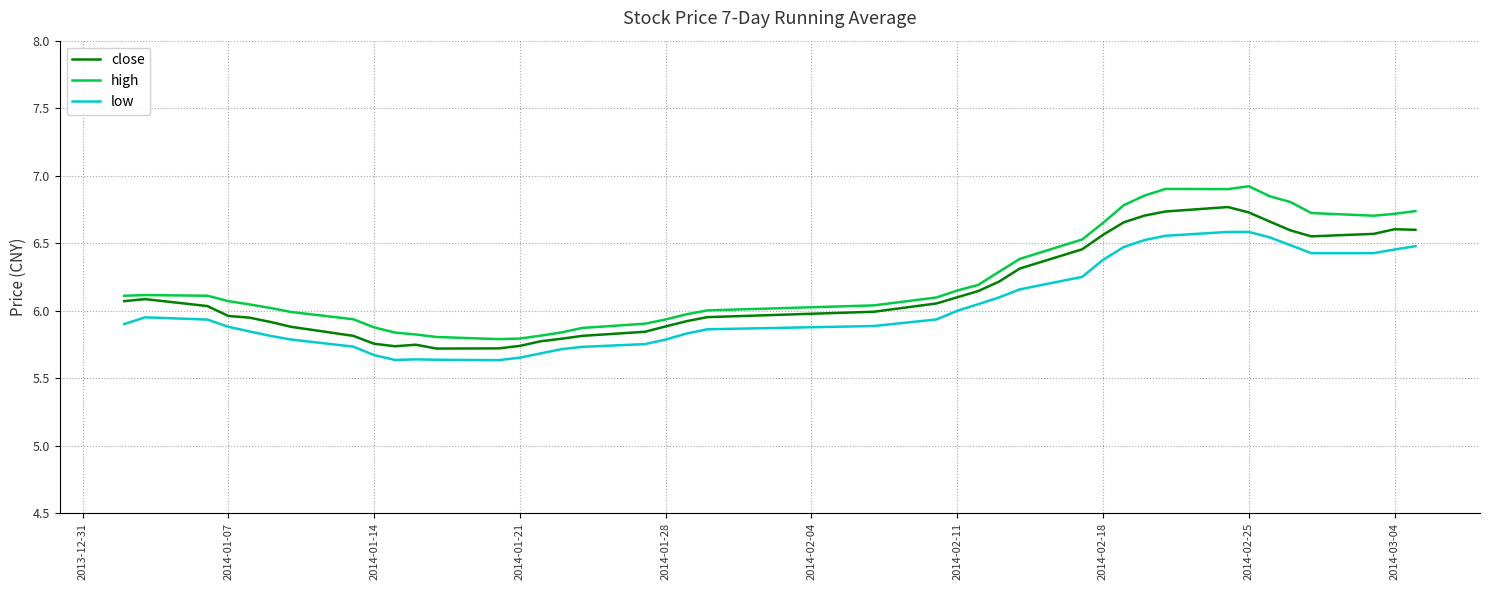

True or false: low and high intersect in this chart.

False